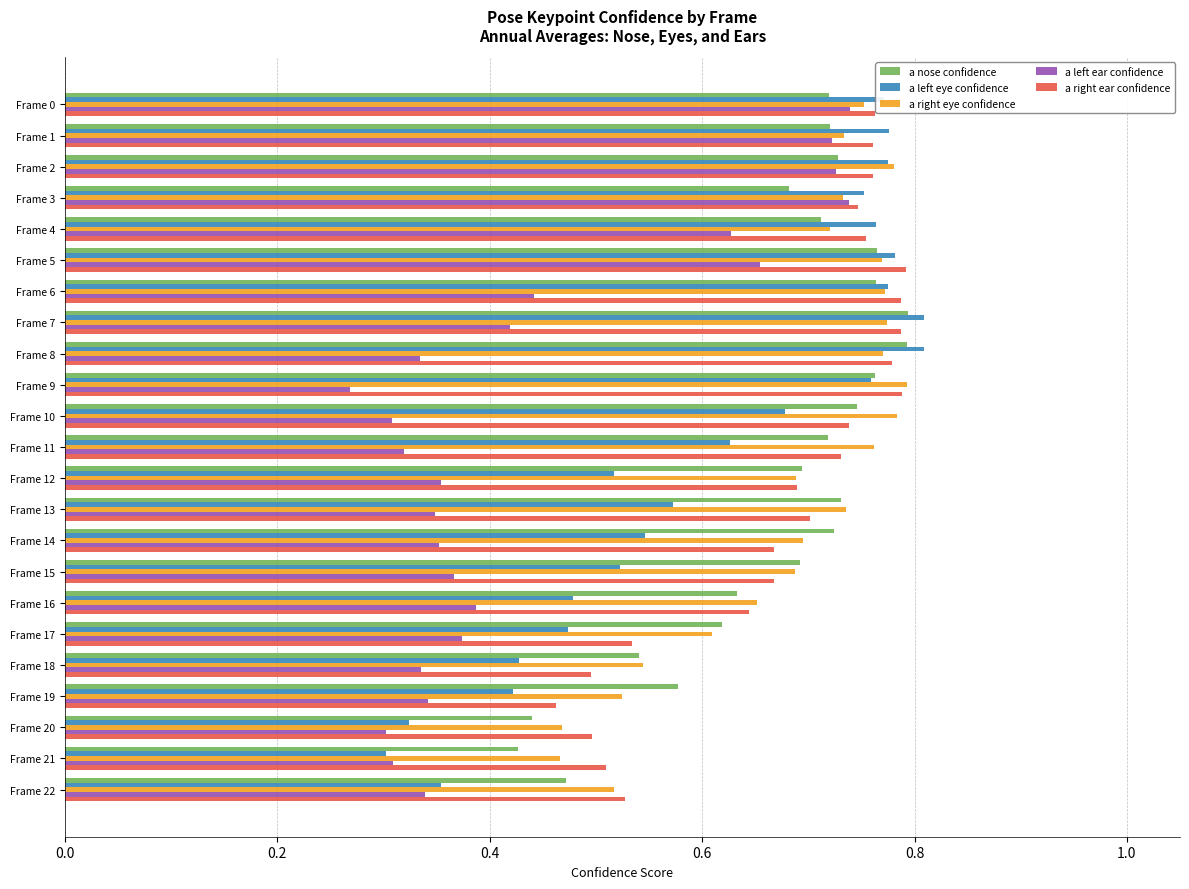

At how many categories does at least one series exceed 0?

23